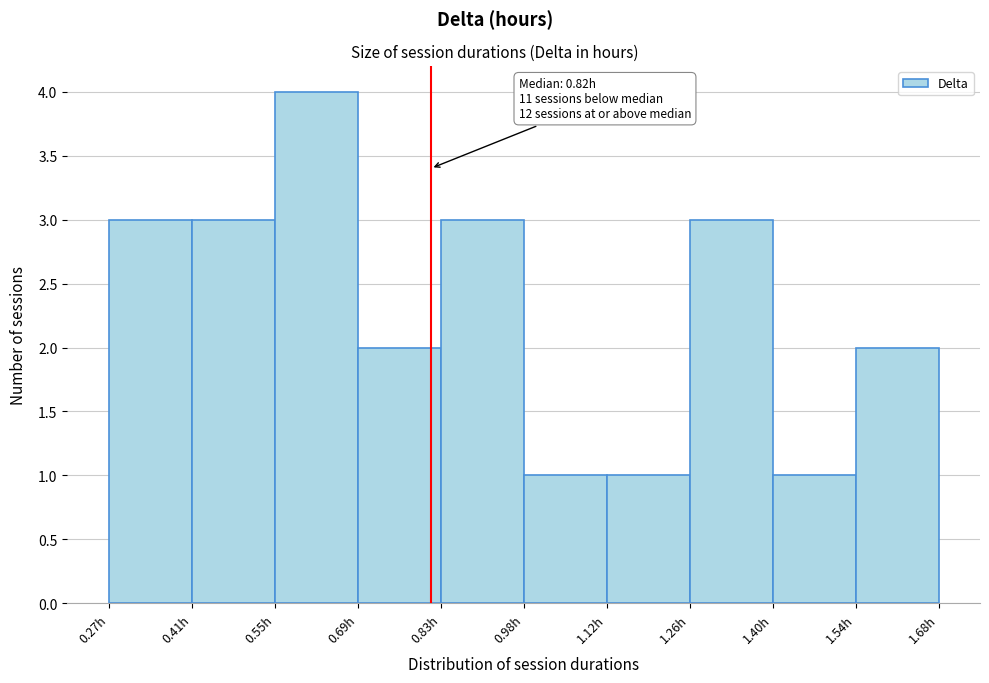

Over which range of the x-axis is the bar tallest?

0.56 to 0.70